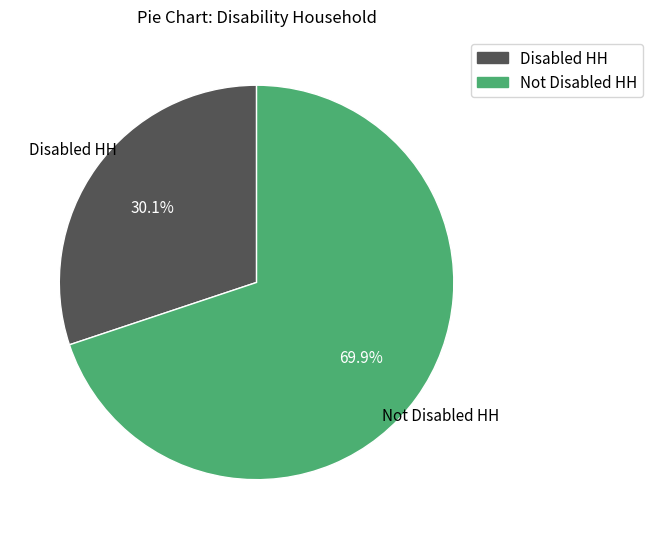

What percentage is NOT represented by Not Disabled HH?

30.1%